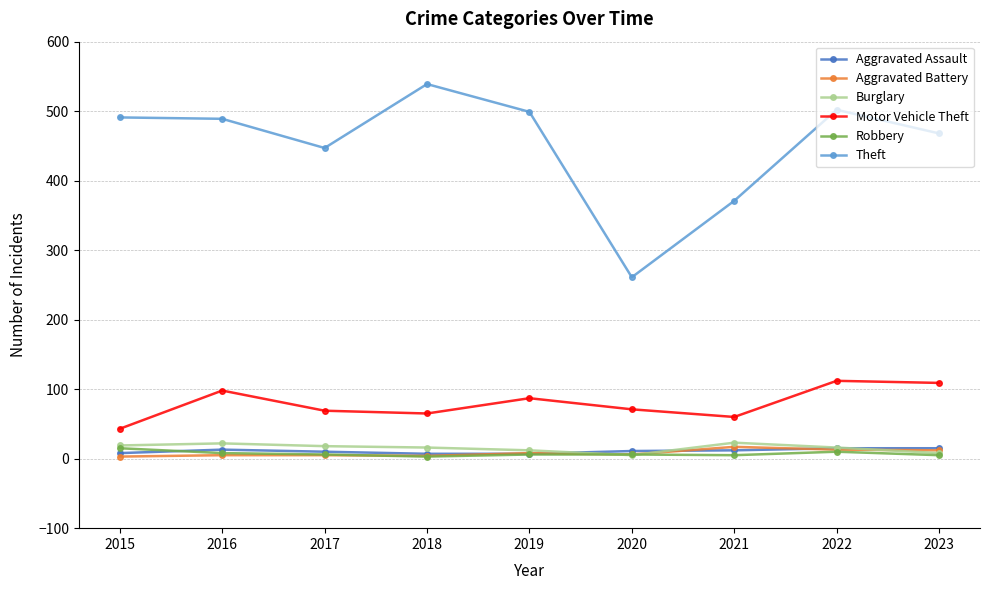

Is it true that Theft equals 468 at 2023?

True